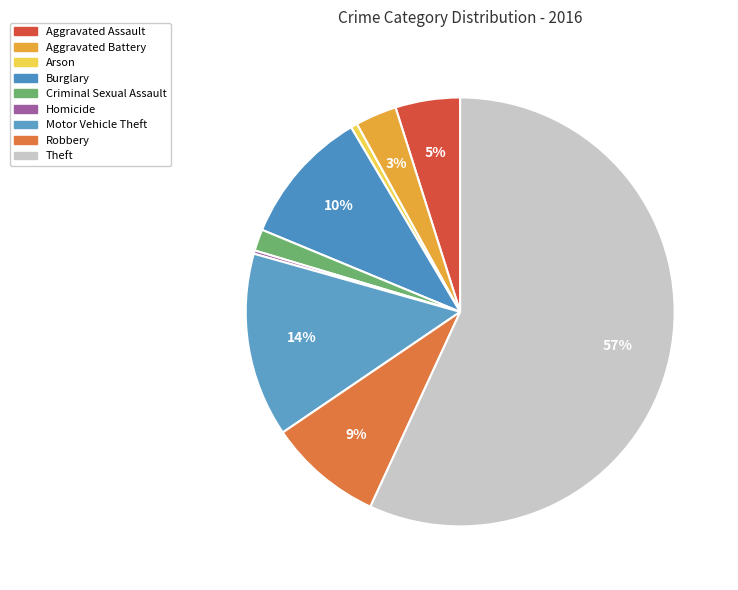

To the nearest percent, what is the difference between the largest and smallest slice percentages?

57%